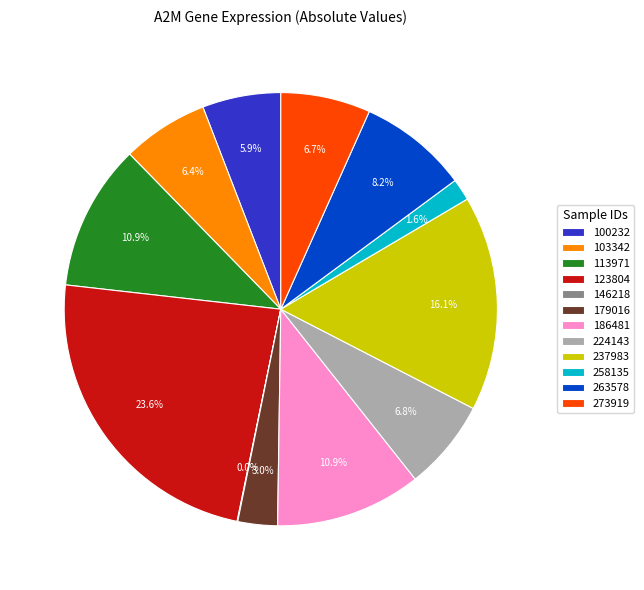

Which has a higher value, 123804 or 179016?

123804